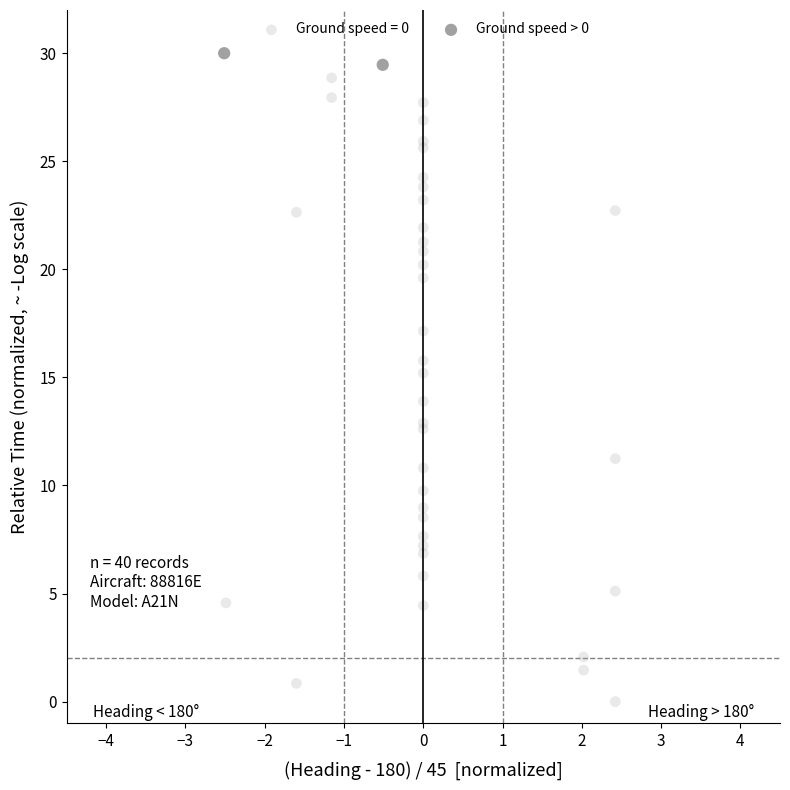

What are all the series names shown in the legend?

Ground speed = 0, Ground speed > 0